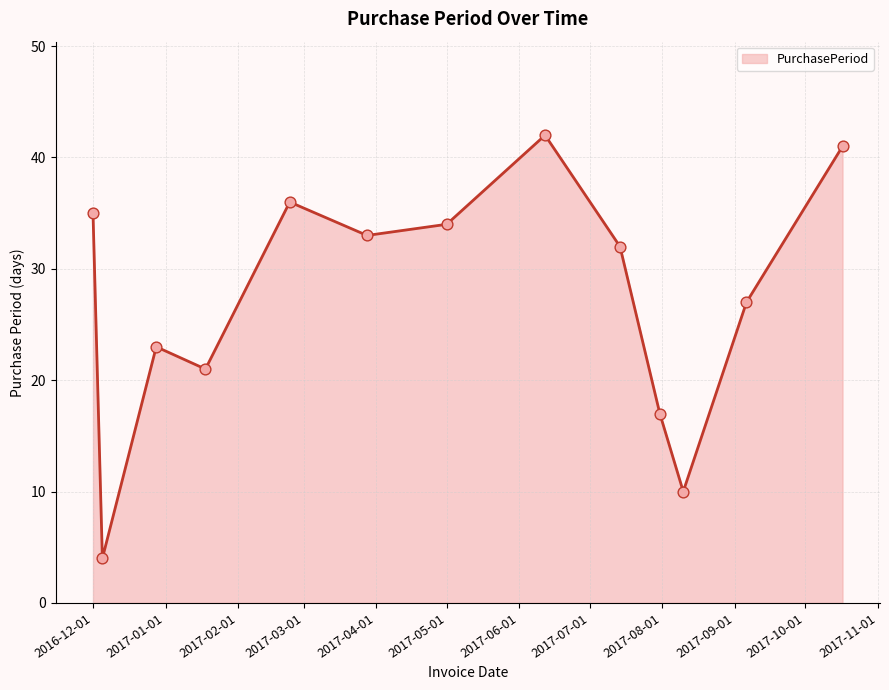

What is the difference between the maximum and minimum values?

38